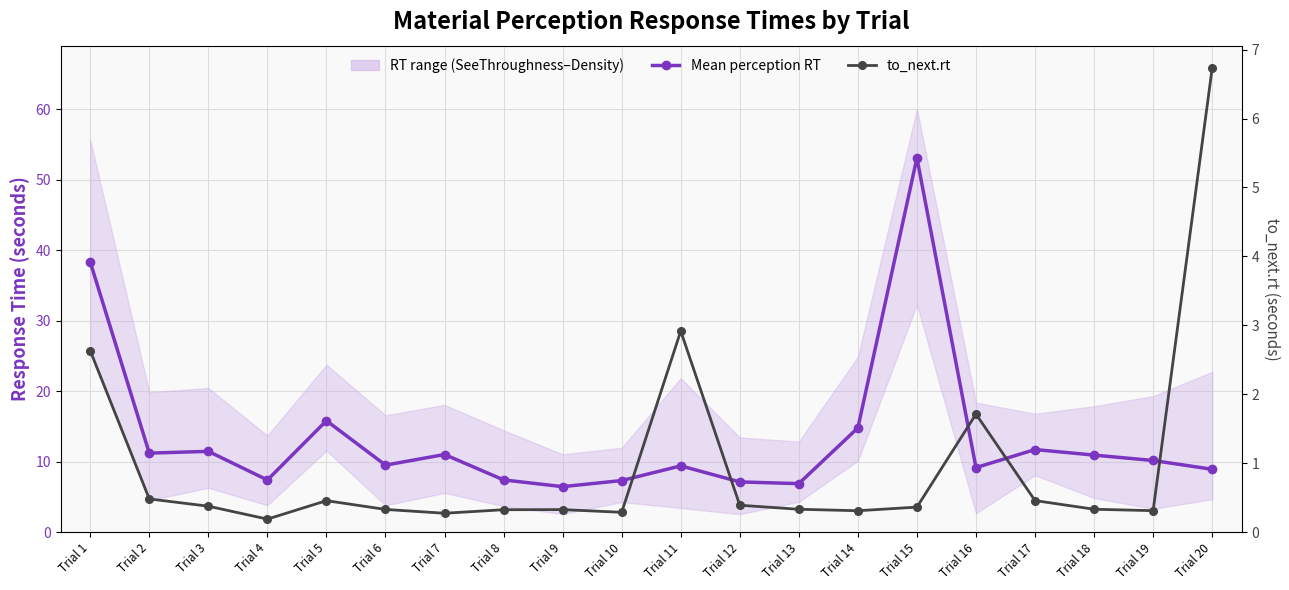

True or false: Mean perception RT and to_next.rt intersect in this chart.

False